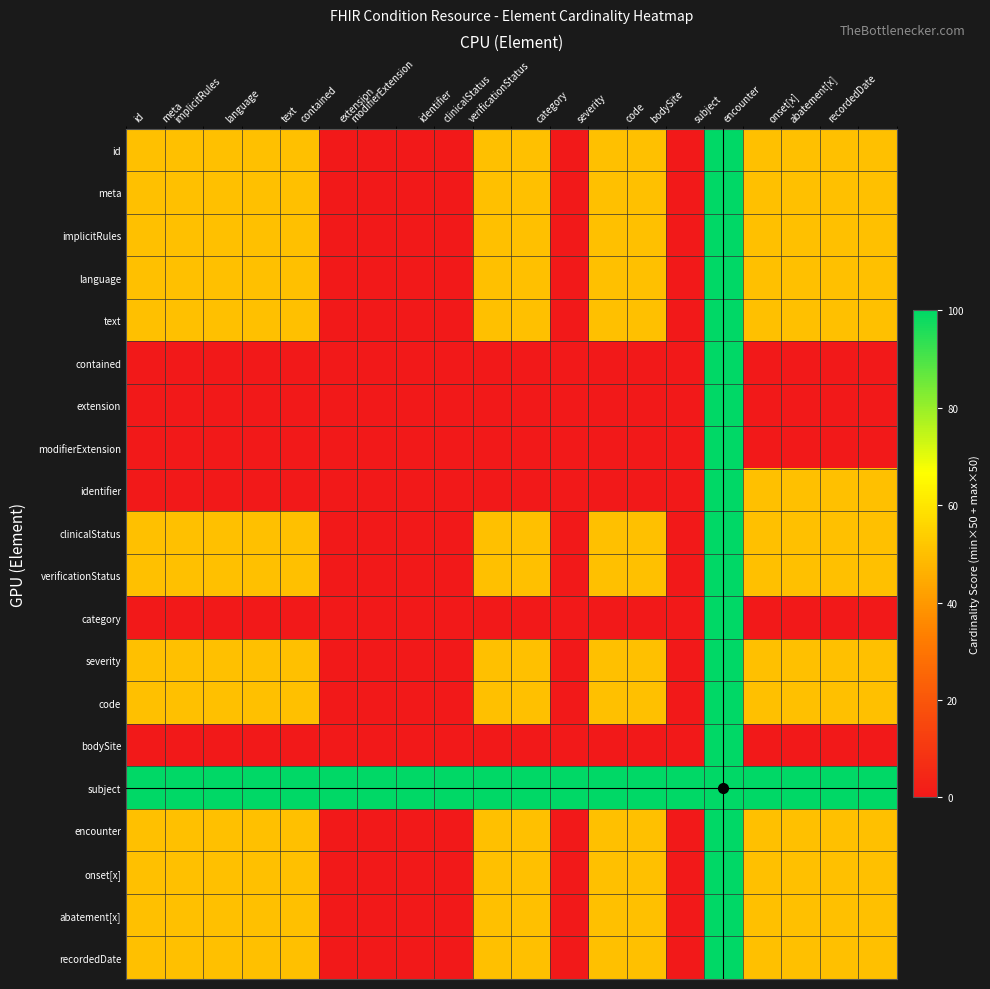

Rank the series at category from highest to lowest value.

subject, id, meta, implicitRules, language, text, contained, extension, modifierExtension, identifier, clinicalStatus, verificationStatus, category, severity, code, bodySite, encounter, onset[x], abatement[x], recordedDate